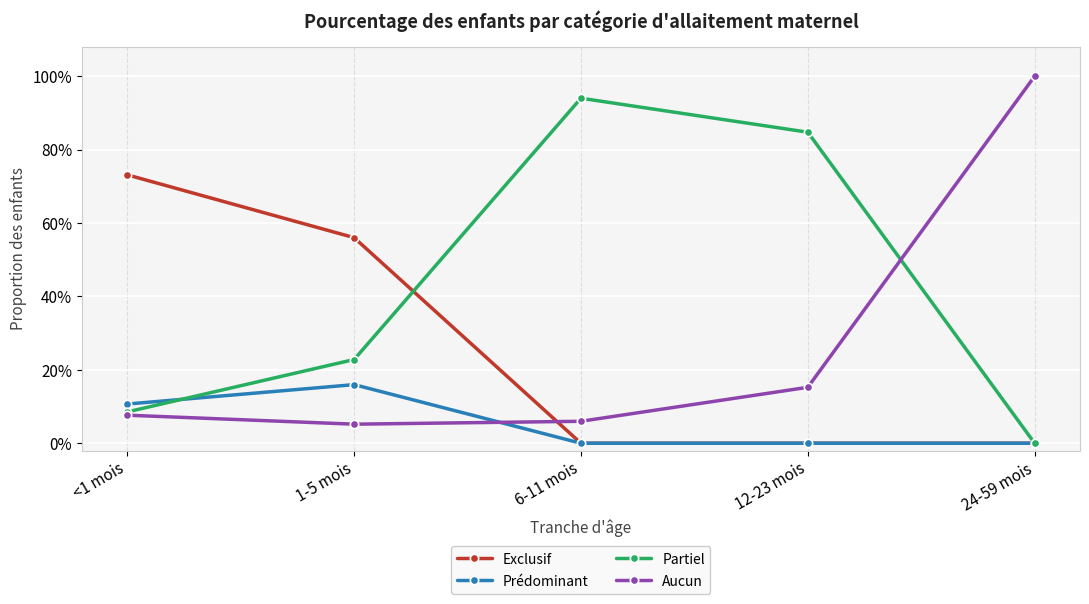

How many interior local peaks does the Partiel series have?

1